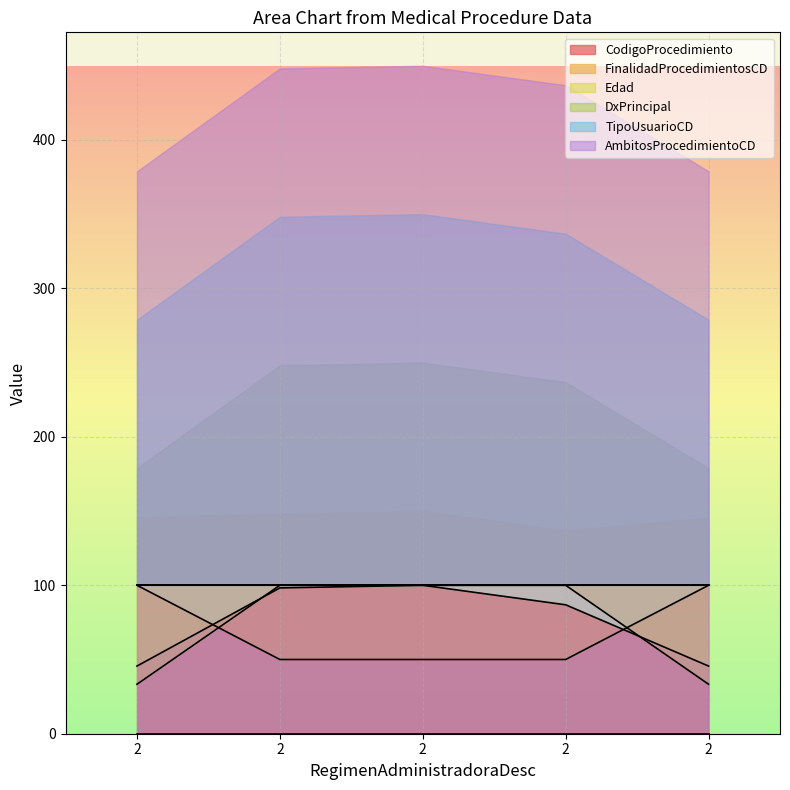

How many categories are shown in the chart?

5